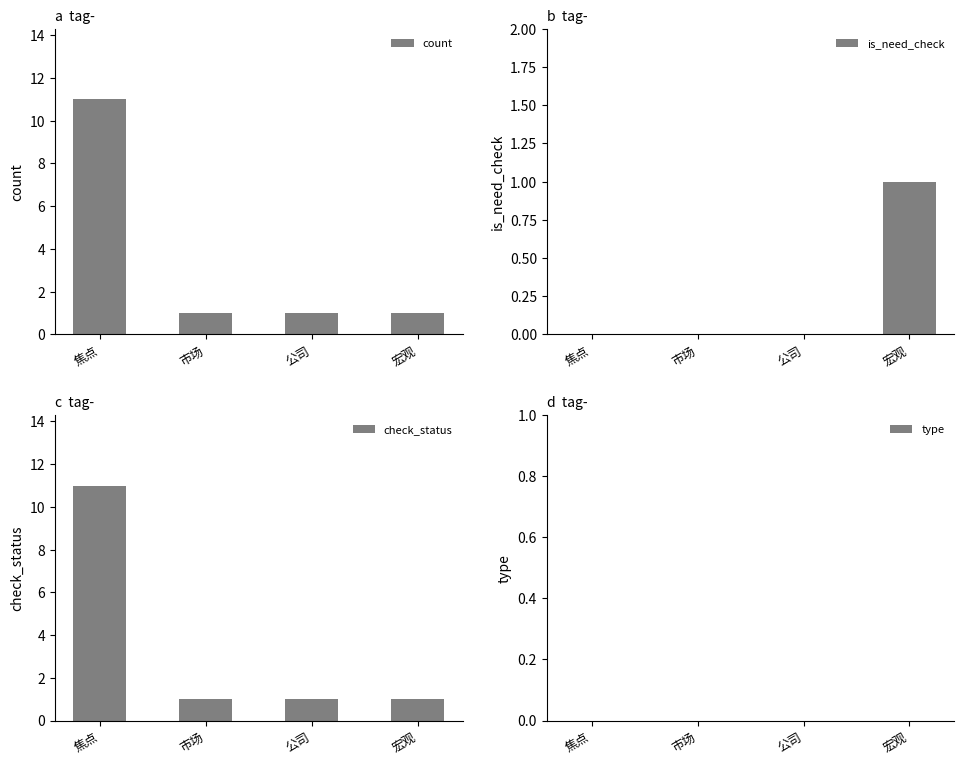

What is the highest value of the count series?

11